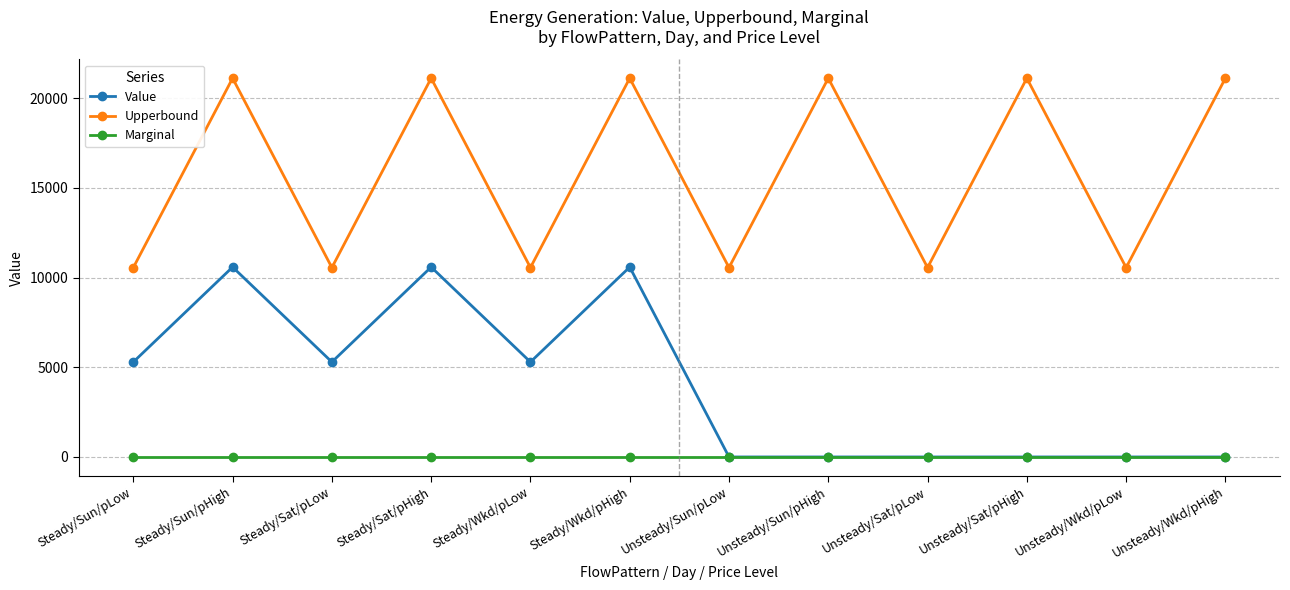

What value does the Upperbound series have at Unsteady/Wkd/pLow?

10560.0